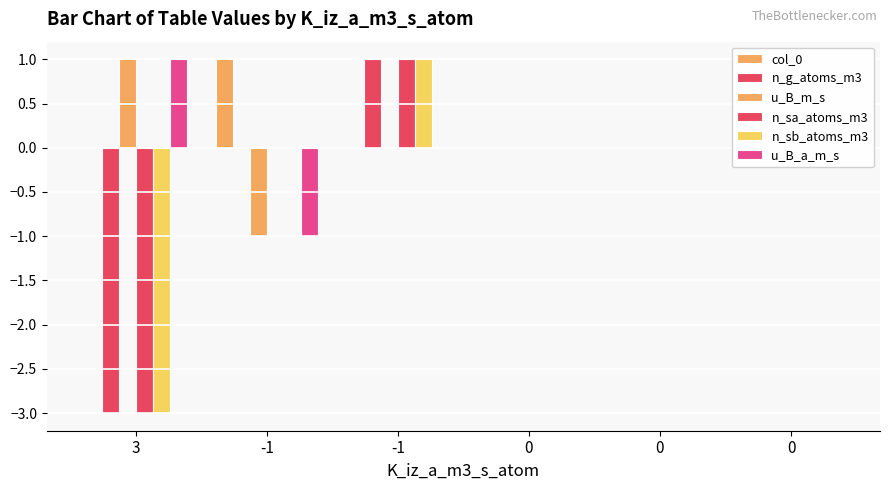

Is it true that n_sb_atoms_m3 equals -2 at 0?

False